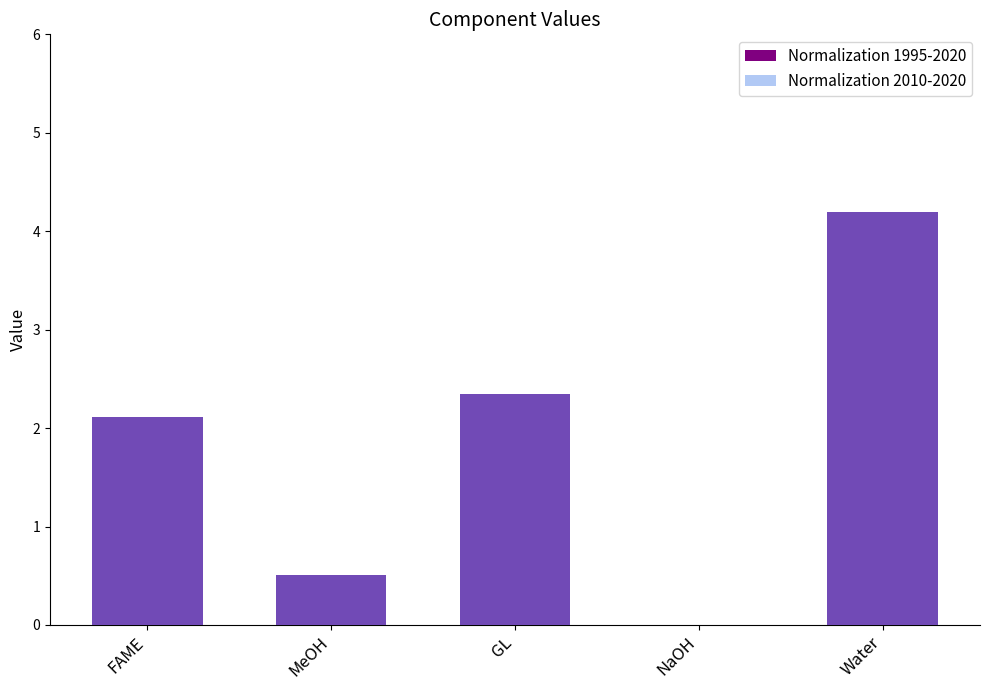

List the series in order of their peak value, highest first.

Normalization 1995-2020, Normalization 2010-2020